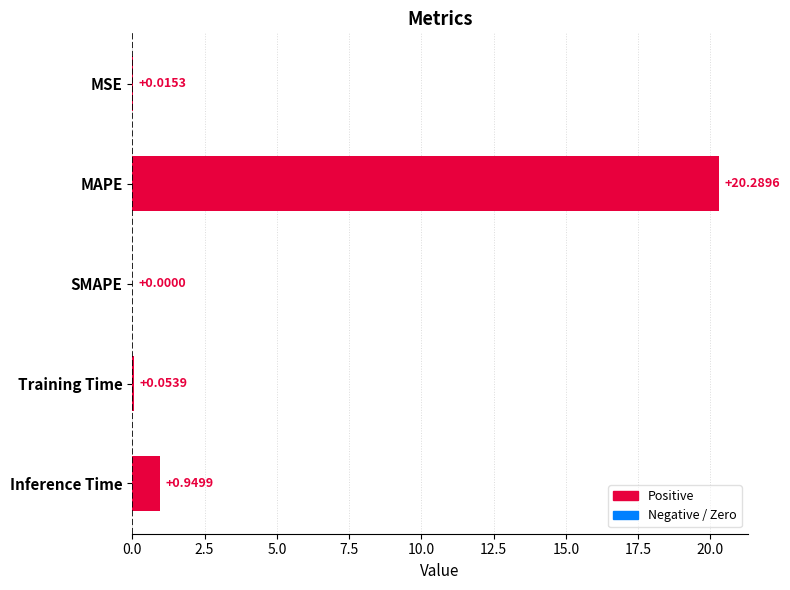

What is the sum of the values at MSE and Inference Time?

1.0